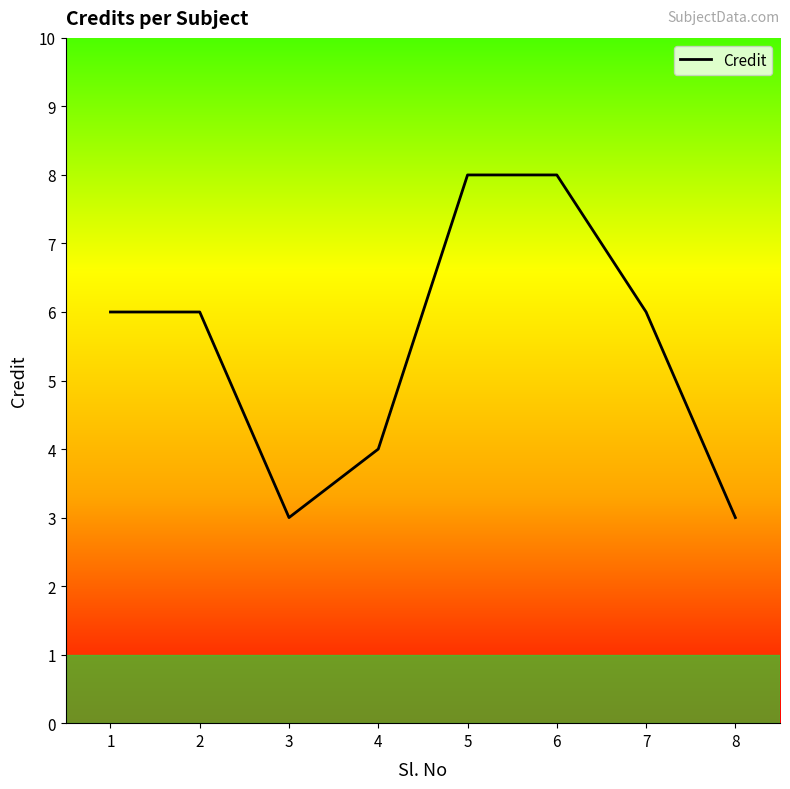

Where is the first local minimum?

3